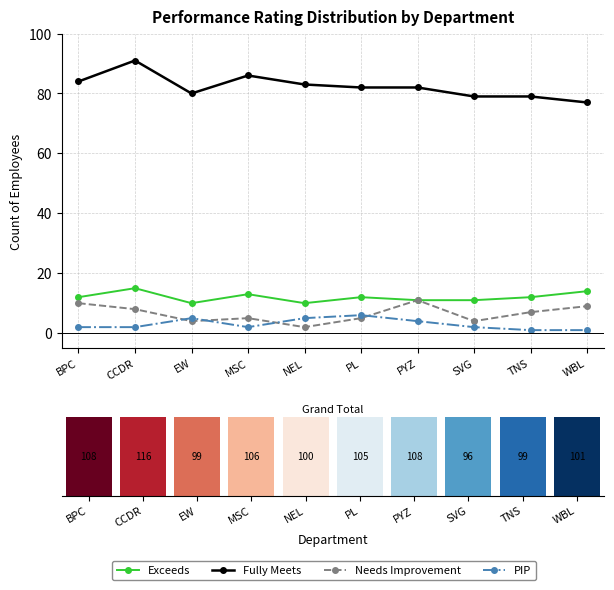

The value of Exceeds at PYZ is 6. True or false?

False